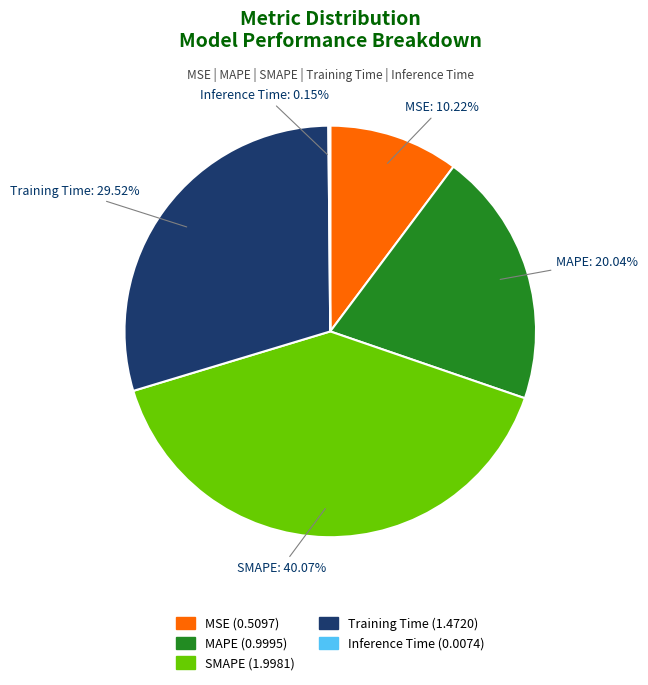

Approximately how many times larger is the value at MAPE compared to SMAPE?

0.5